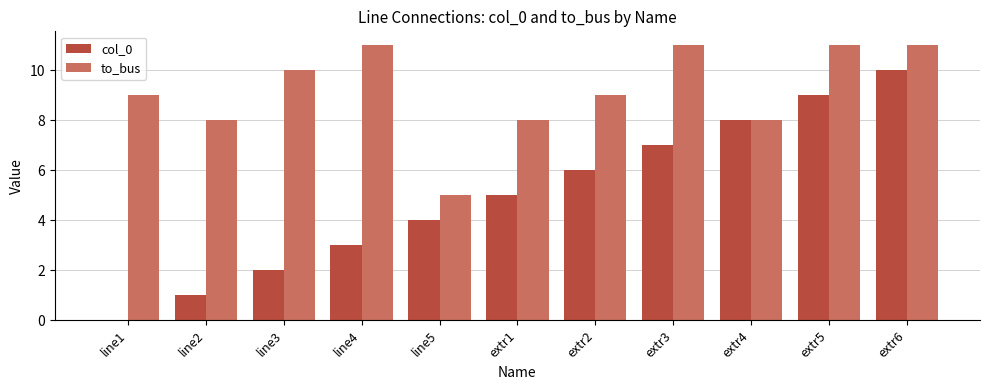

Which series changed the most between extr1 and extr3?

to_bus